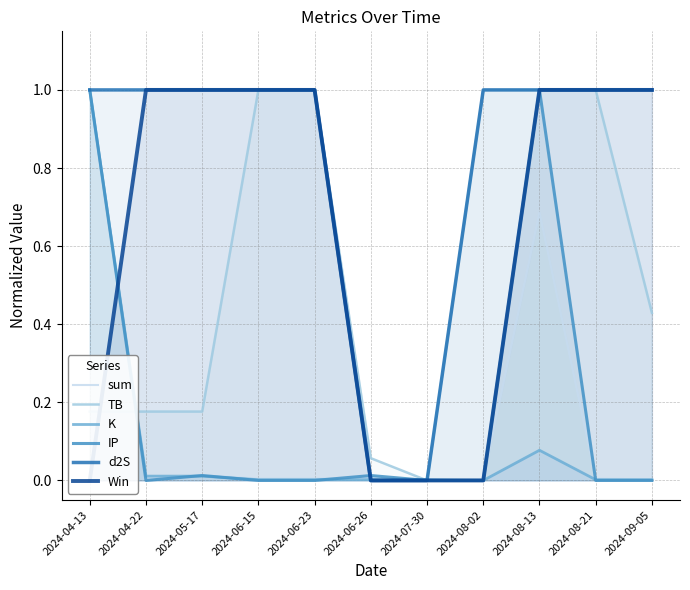

The value of K at 2024-08-21 is 0.0. True or false?

True